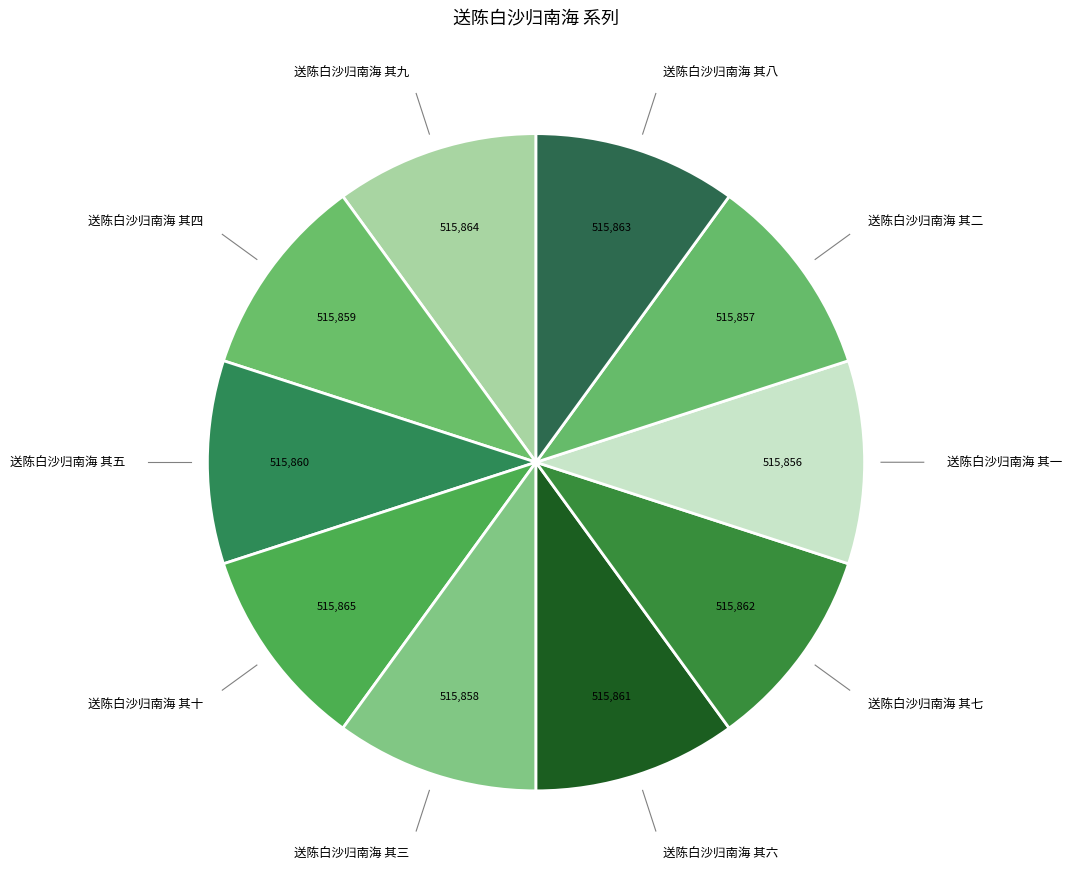

Is there any slice that represents more than half of the pie?

No